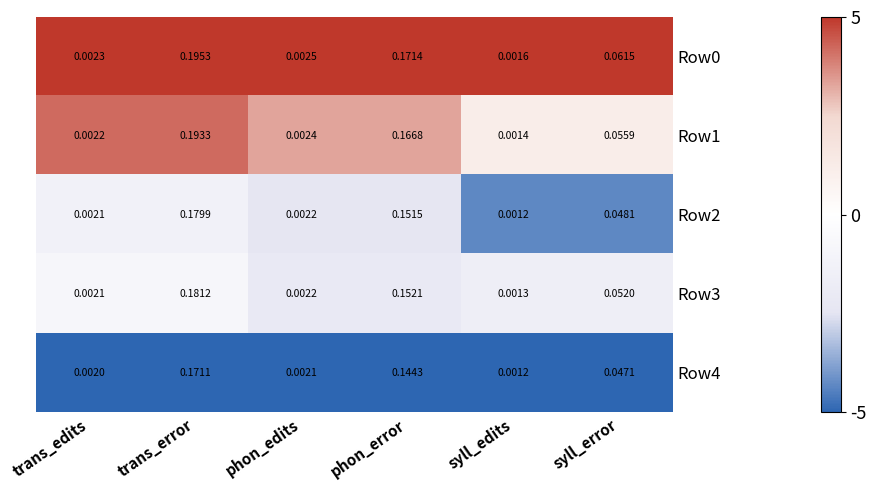

Which category has the highest value in the Row4 series?

trans_error